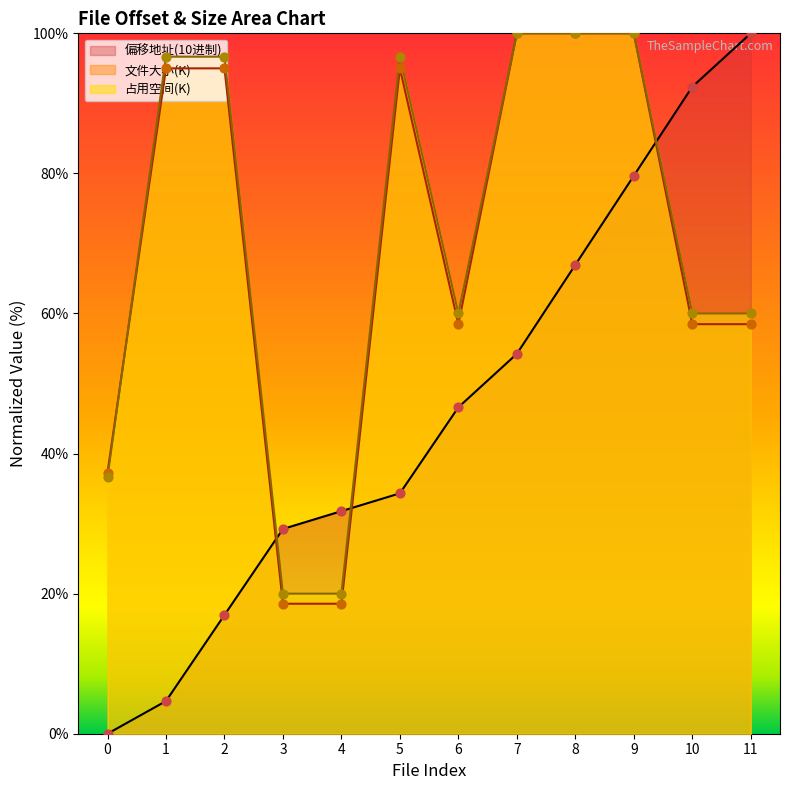

Which series reaches the minimum Y coordinate?

偏移地址(10进制)